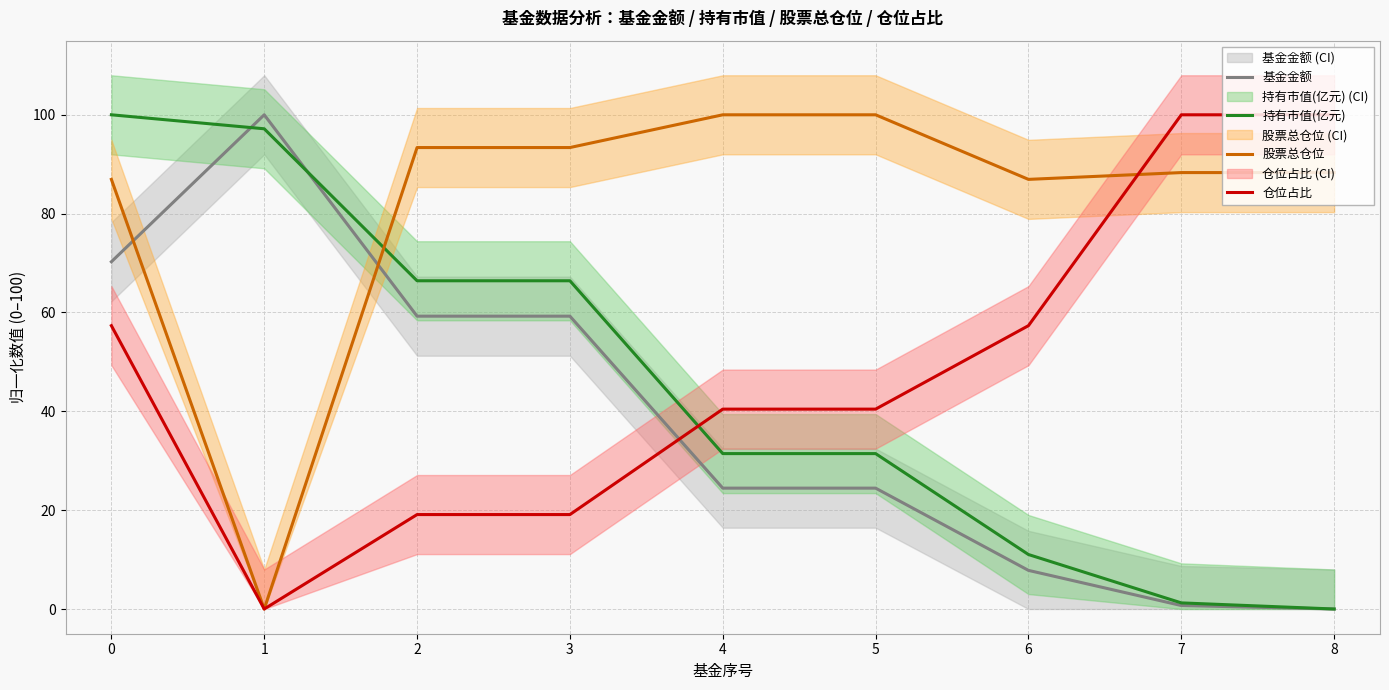

Reading left to right, list all the values displayed in this chart.

基金金额: 70.3	100.0	59.3	59.3	24.5	24.5	7.8	0.7	0.0
持有市值(亿元): 100.0	97.2	66.4	66.4	31.4	31.4	11.0	1.2	0.0
股票总仓位: 86.9	0.0	93.4	93.4	100.0	100.0	86.9	88.3	88.3
仓位占比: 57.3	0.0	19.1	19.1	40.4	40.4	57.3	100.0	100.0